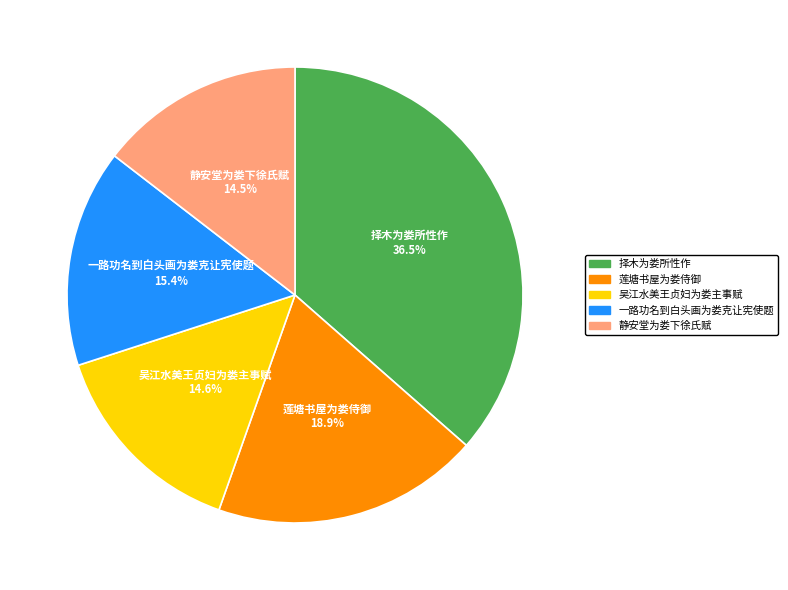

Which slice is the largest?

择木为娄所性作